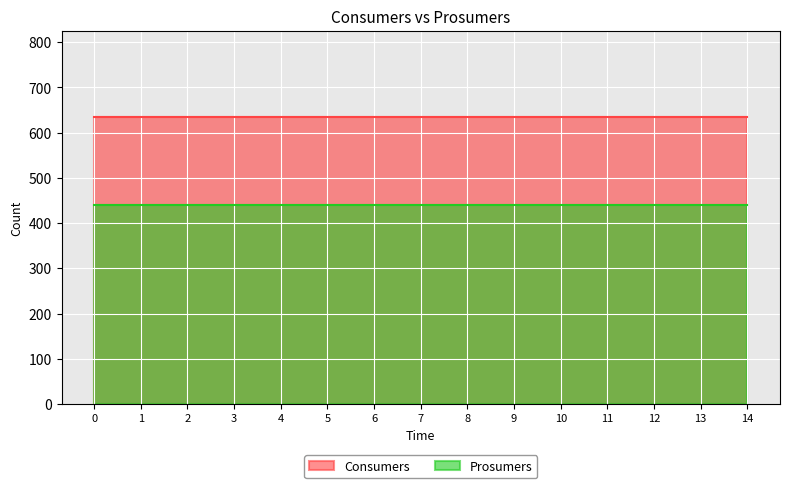

What is the minimum value for Prosumers?

440